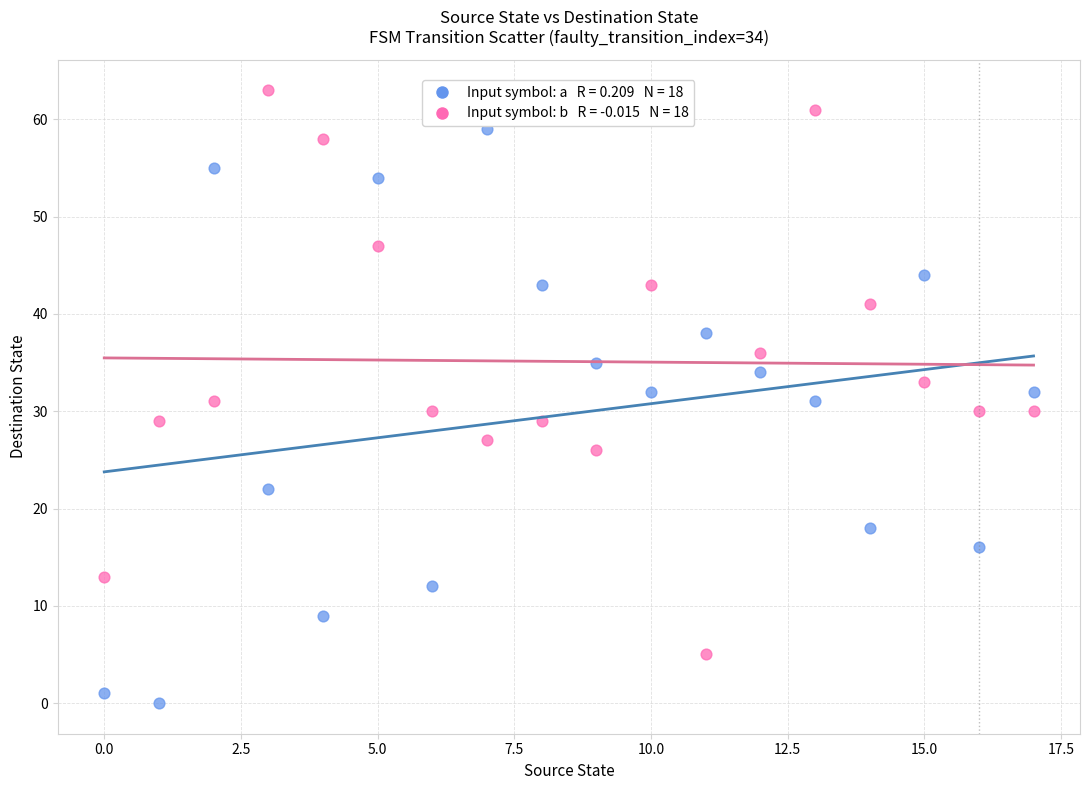

Across all data points, what is the range of Y values (max minus min)?

63